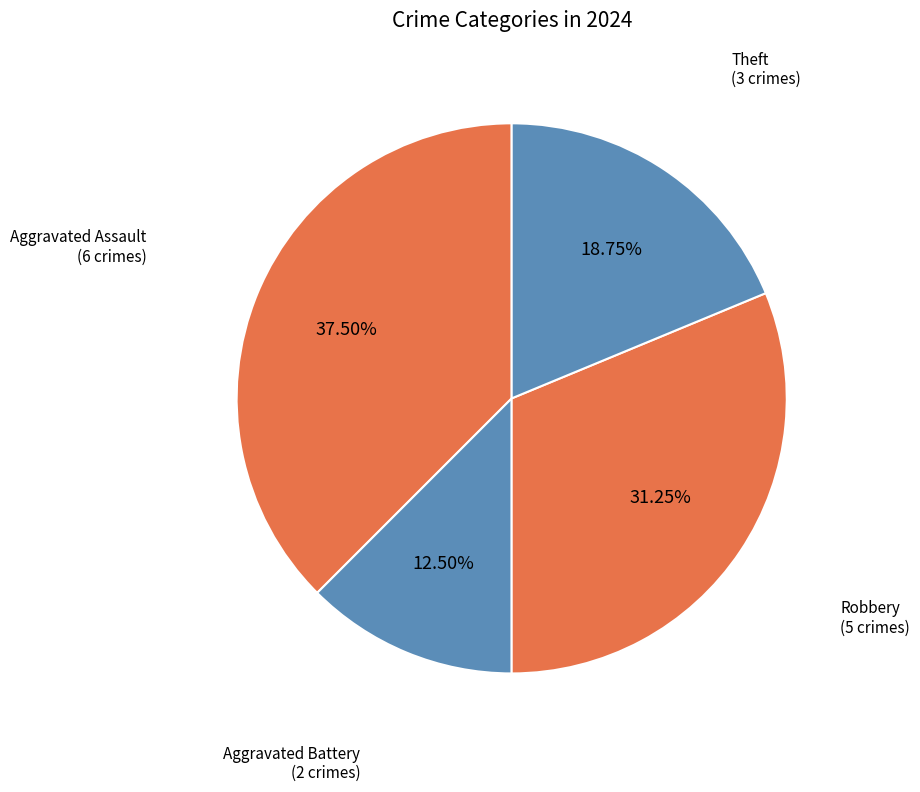

Count the number of slices in the pie.

4